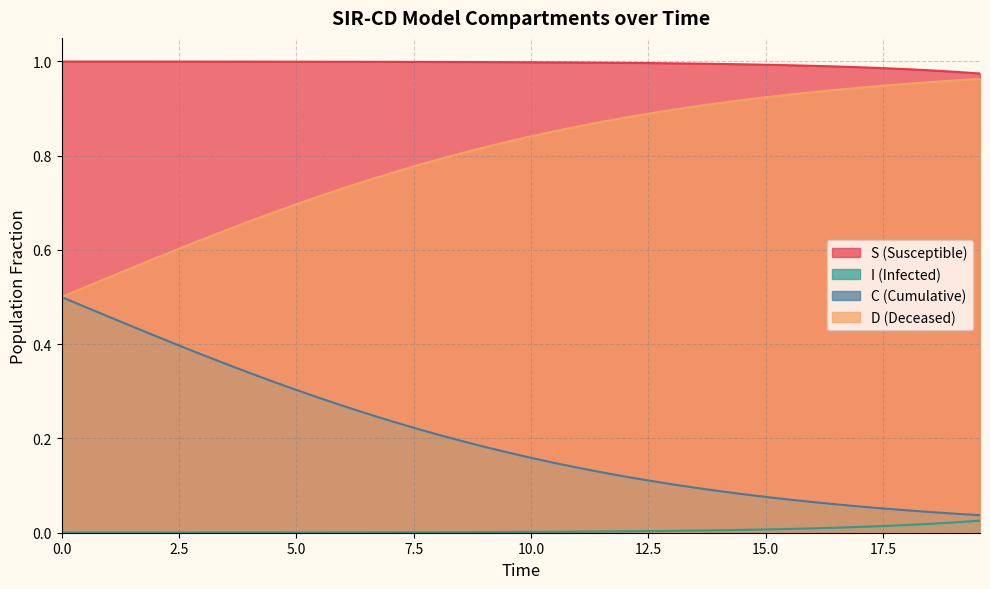

How many distinct data groups are displayed?

4